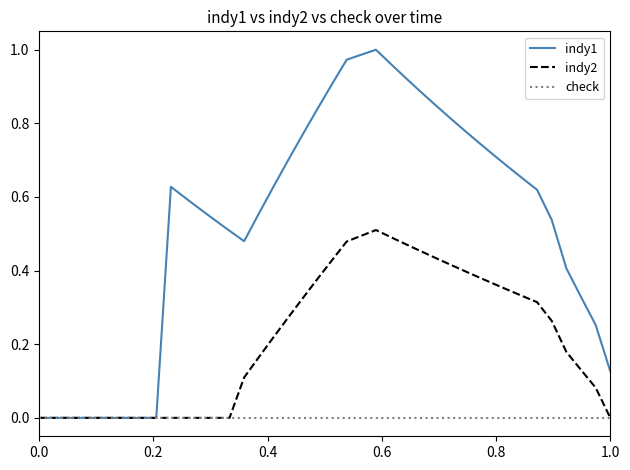

Rank the series by their maximum value, from lowest to highest.

check, indy2, indy1